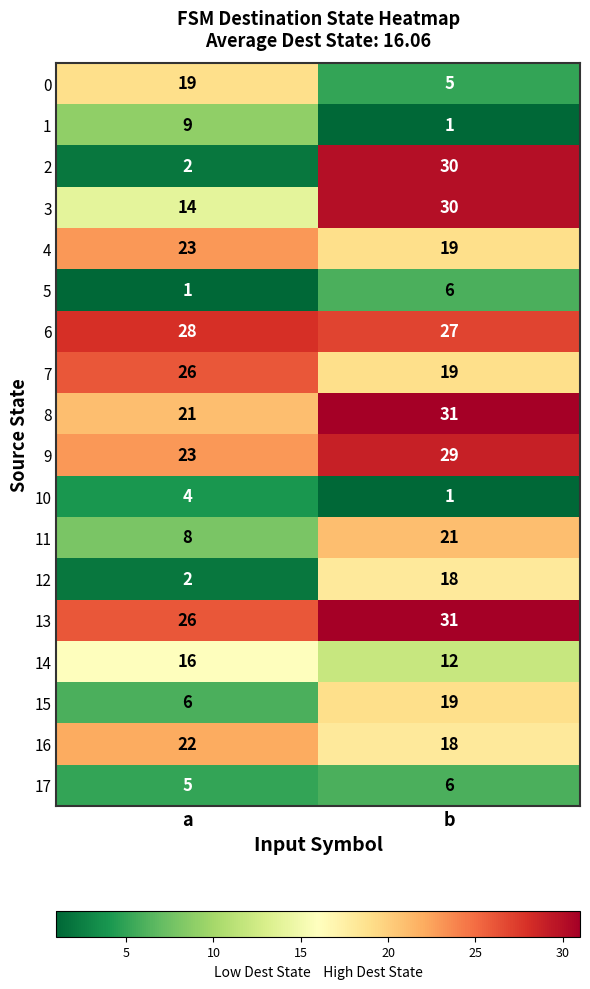

Is it true that 7 equals 19 at b?

True